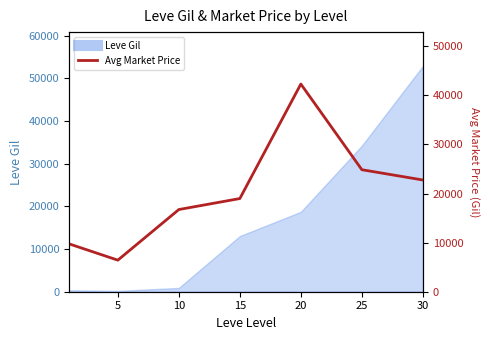

How many lines are shown in the chart?

1